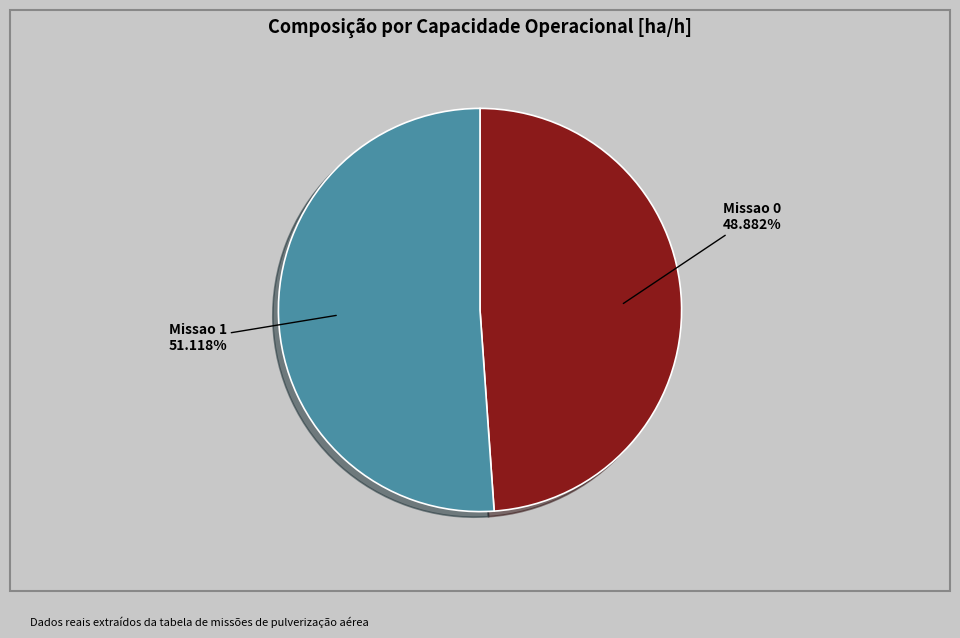

Does any single category account for the majority?

Yes